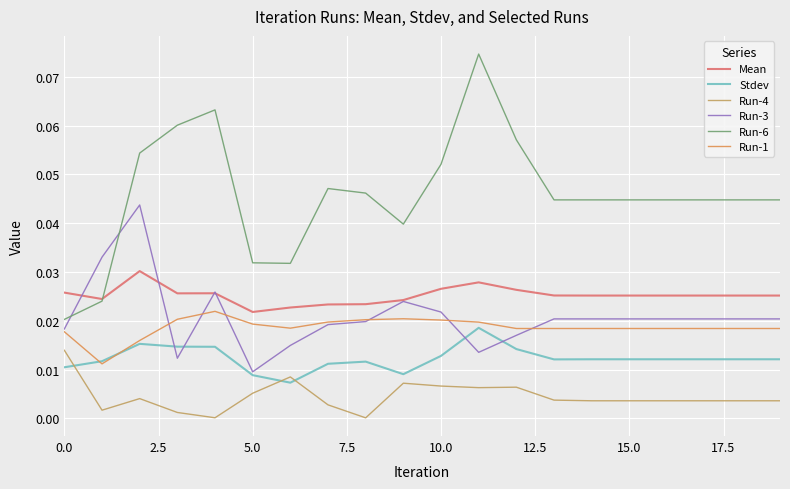

Does the chart have visible grid lines?

Yes